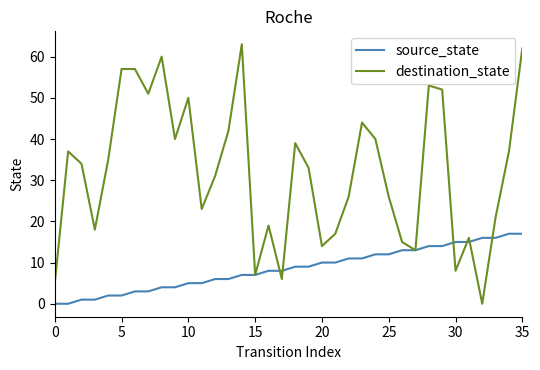

Which series has the largest total across all categories?

destination_state